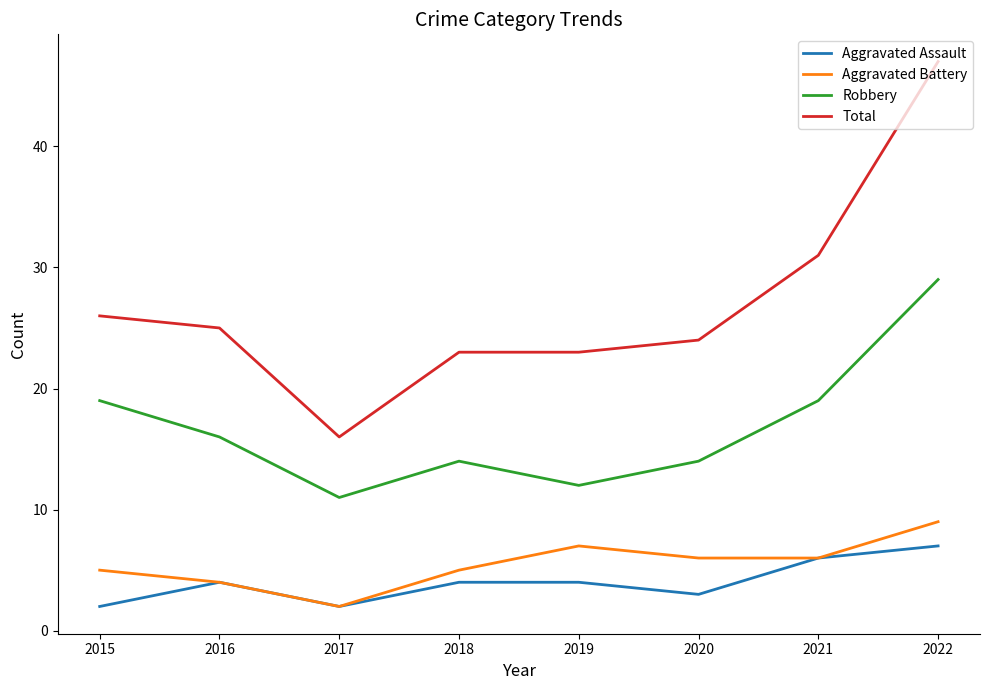

Reading left to right, list all the values displayed in this chart.

Aggravated Assault: 2	4	2	4	4	3	6	7
Aggravated Battery: 5	4	2	5	7	6	6	9
Robbery: 19	16	11	14	12	14	19	29
Total: 26	25	16	23	23	24	31	47